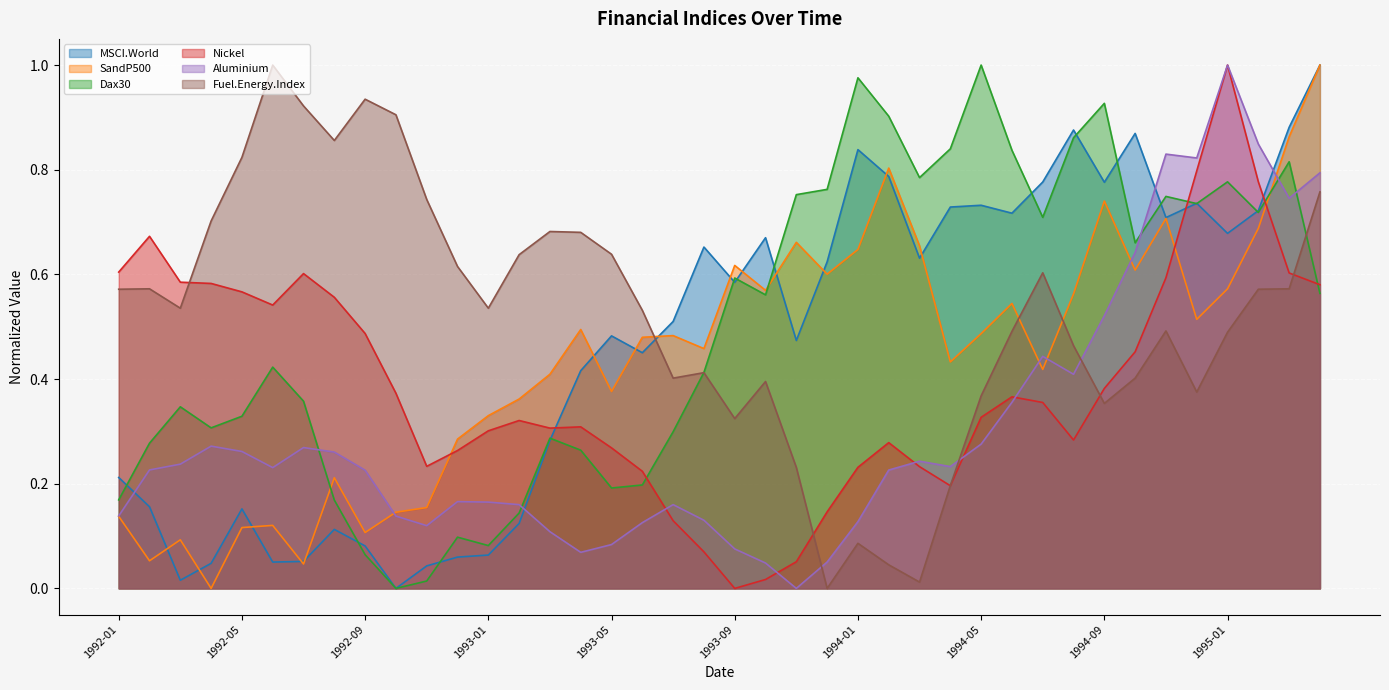

Rank the series by their maximum value, from highest to lowest.

Nickel, Aluminium, Dax30, MSCI.World, SandP500, Fuel.Energy.Index